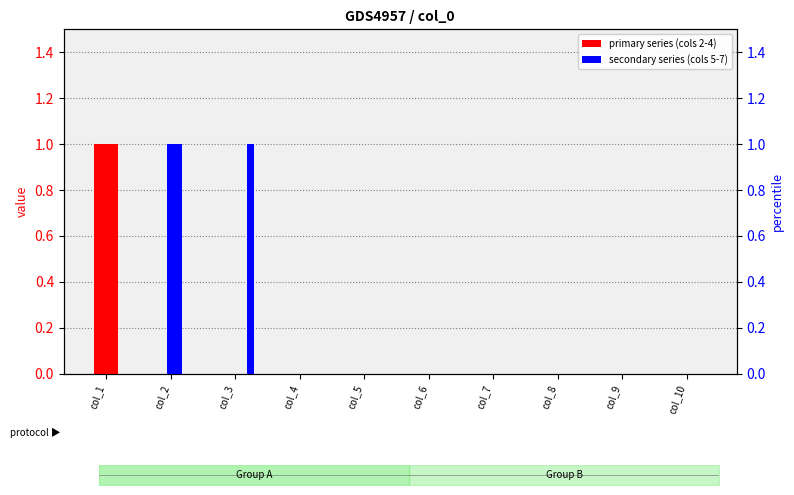

Which series changed the most between col_4 and col_7?

series 2